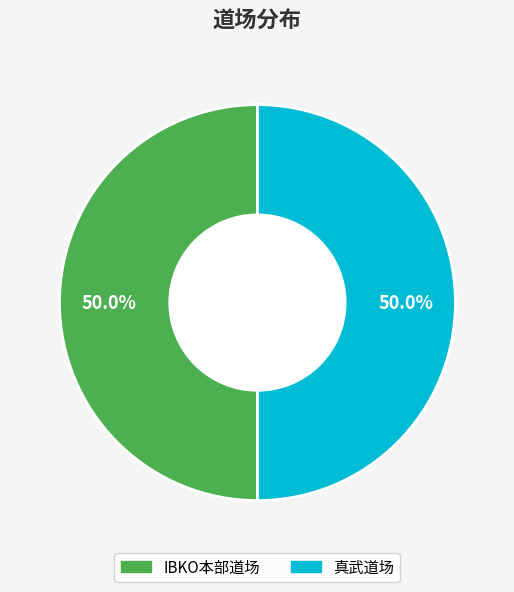

What is the total percentage of 真武道场 and IBKO本部道场?

100.0%